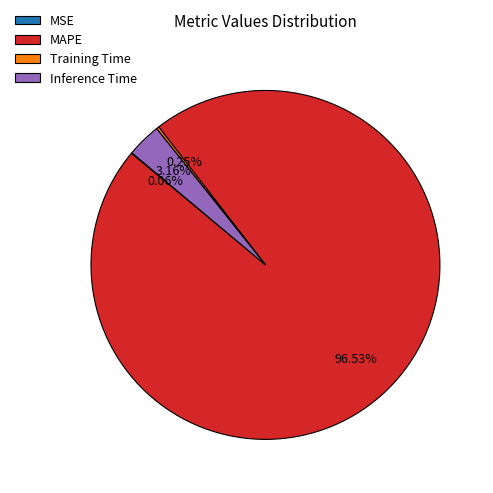

Which slice is the largest?

MAPE